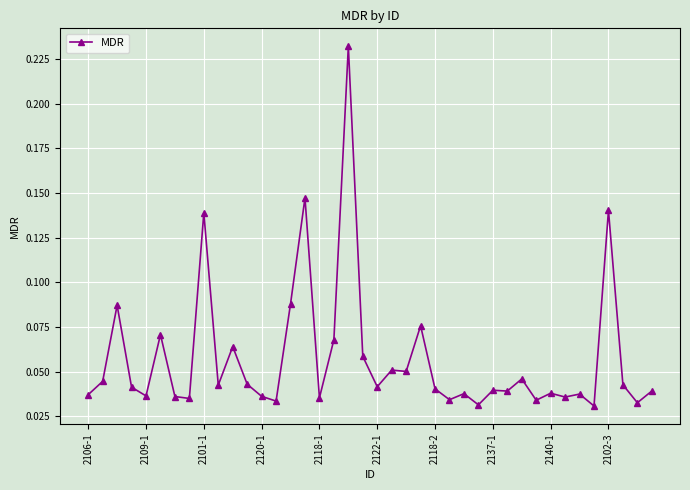

True or false: there are more than 0 points higher than both neighbors.

True